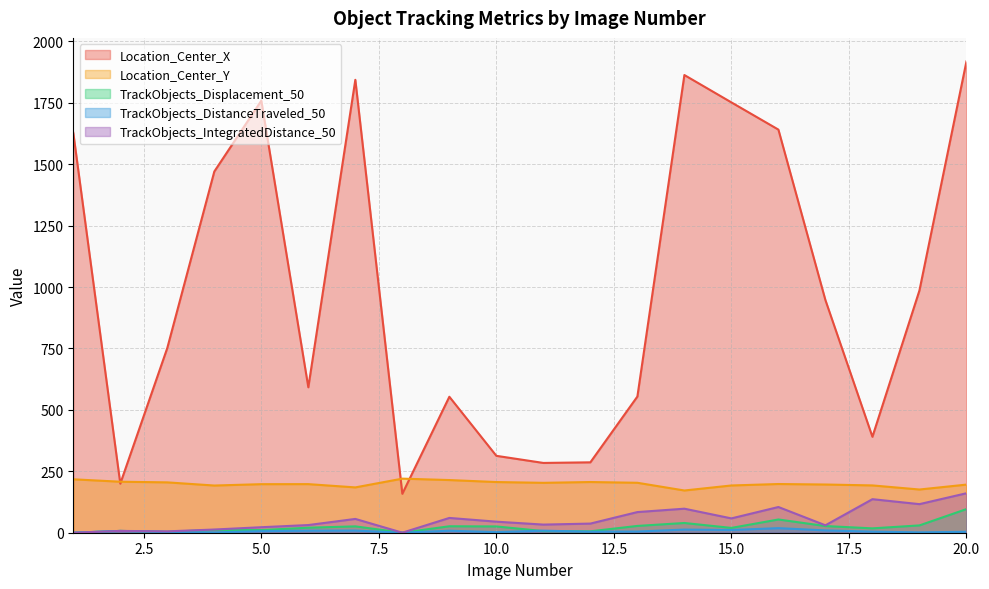

How many interior local peaks does the Location_Center_Y series have?

4